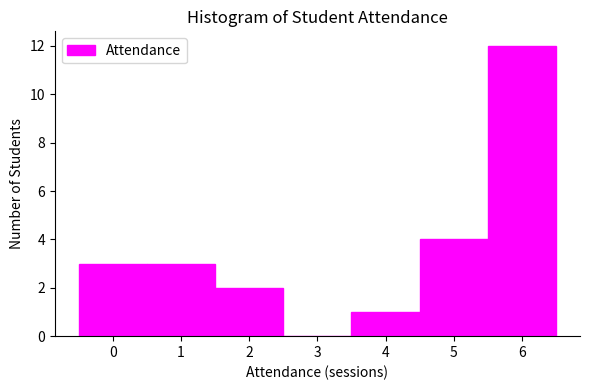

Over which range of the x-axis is the bar tallest?

5.5 to 6.5